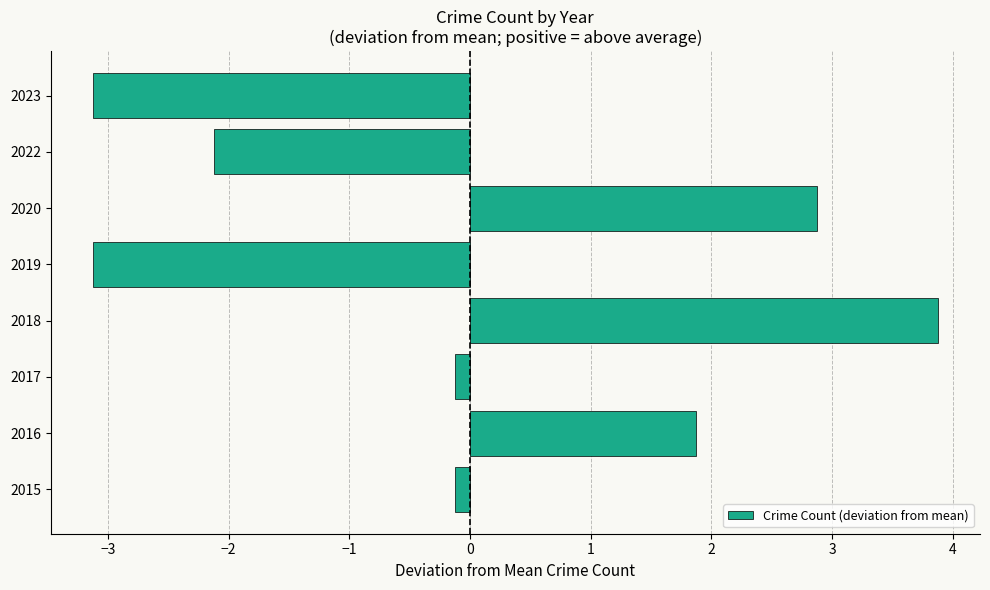

What value does the data have at 2019?

-3.1